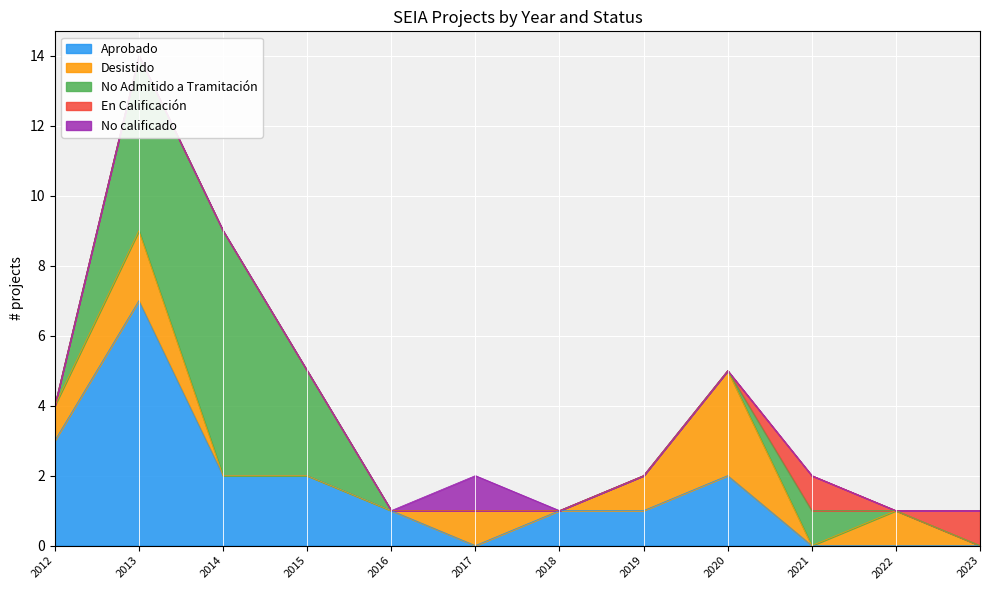

Reading right to left, what are all the values shown in this chart?

Aprobado: 2023=0	2022=0	2021=0	2020=2	2019=1	2018=1	2017=0	2016=1	2015=2	2014=2	2013=7	2012=3
Desistido: 2023=0	2022=1	2021=0	2020=3	2019=1	2018=0	2017=1	2016=0	2015=0	2014=0	2013=2	2012=1
No Admitido a Tramitación: 2023=0	2022=0	2021=1	2020=0	2019=0	2018=0	2017=0	2016=0	2015=3	2014=7	2013=5	2012=0
En Calificación: 2023=1	2022=0	2021=1	2020=0	2019=0	2018=0	2017=0	2016=0	2015=0	2014=0	2013=0	2012=0
No calificado: 2023=0	2022=0	2021=0	2020=0	2019=0	2018=0	2017=1	2016=0	2015=0	2014=0	2013=0	2012=0